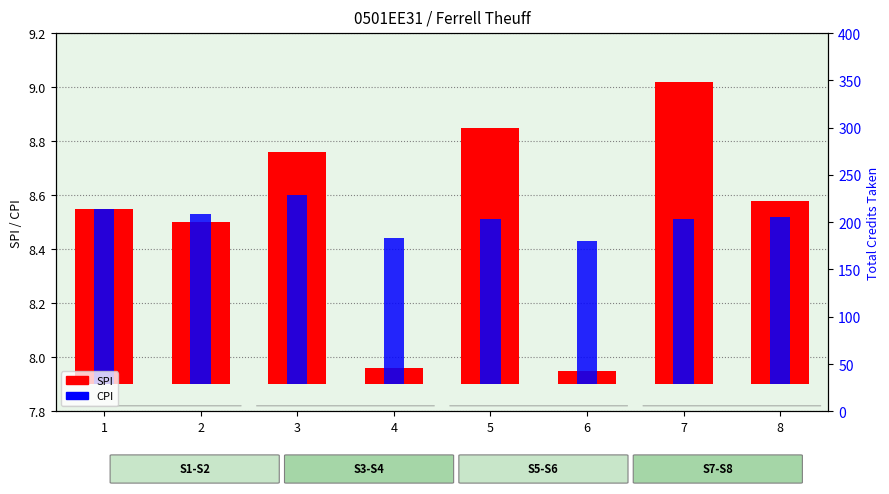

Are the bars horizontal?

No